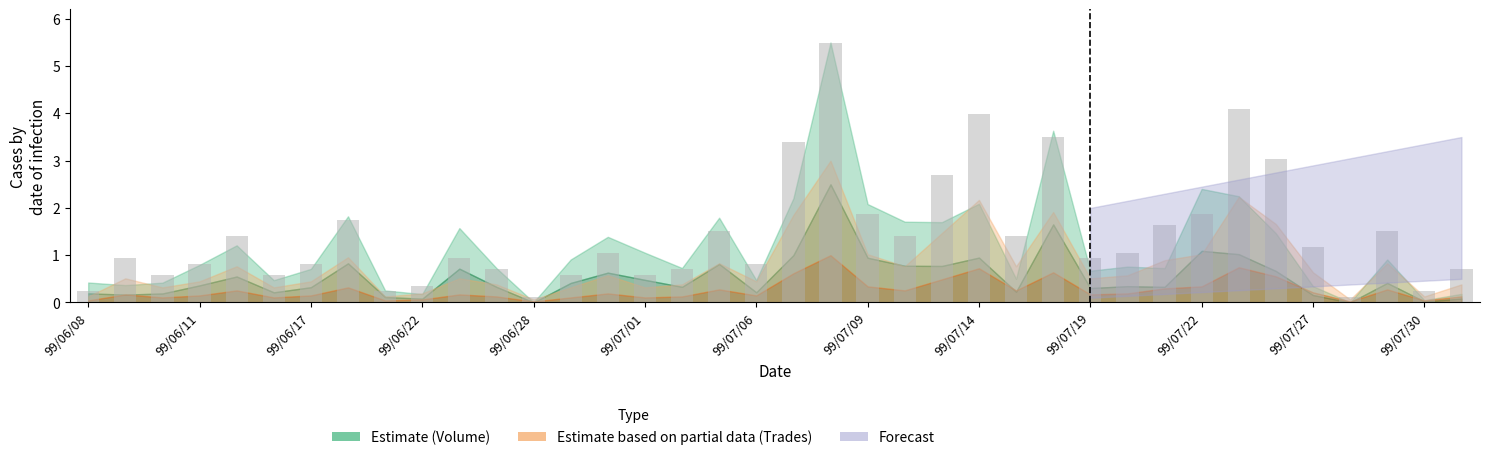

What is the value of the 32nd bar from the left?

4.1